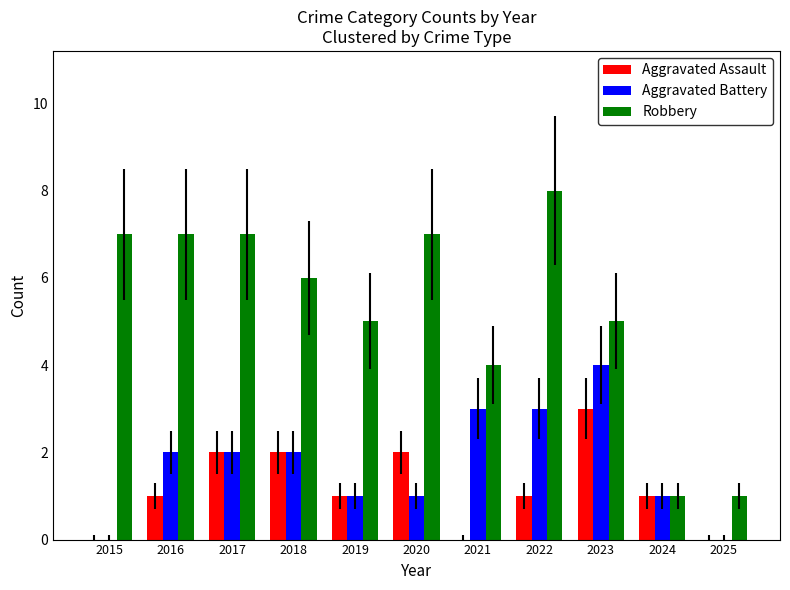

Is it true that Aggravated Assault equals 0 at 2021?

True